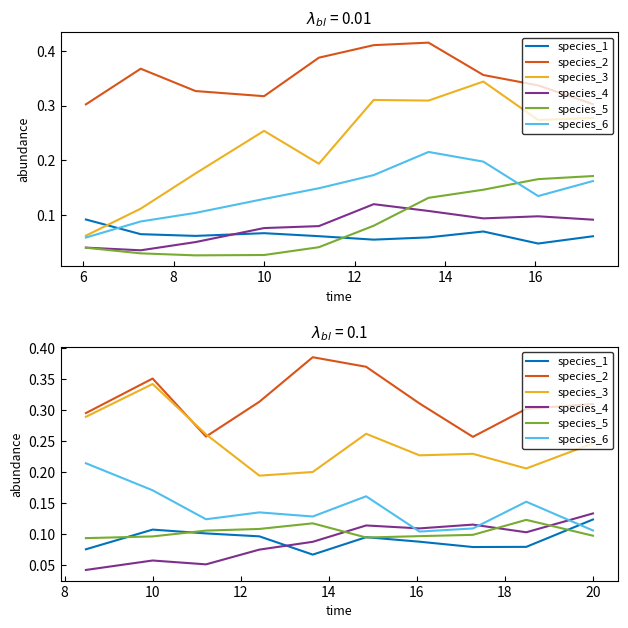

Is it true that species_1 equals 0.1 at 20?

True